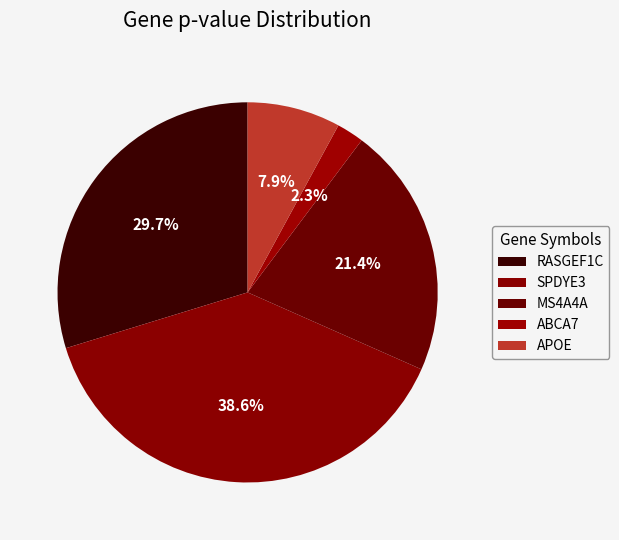

What is the change in value from RASGEF1C to MS4A4A?

-0.2